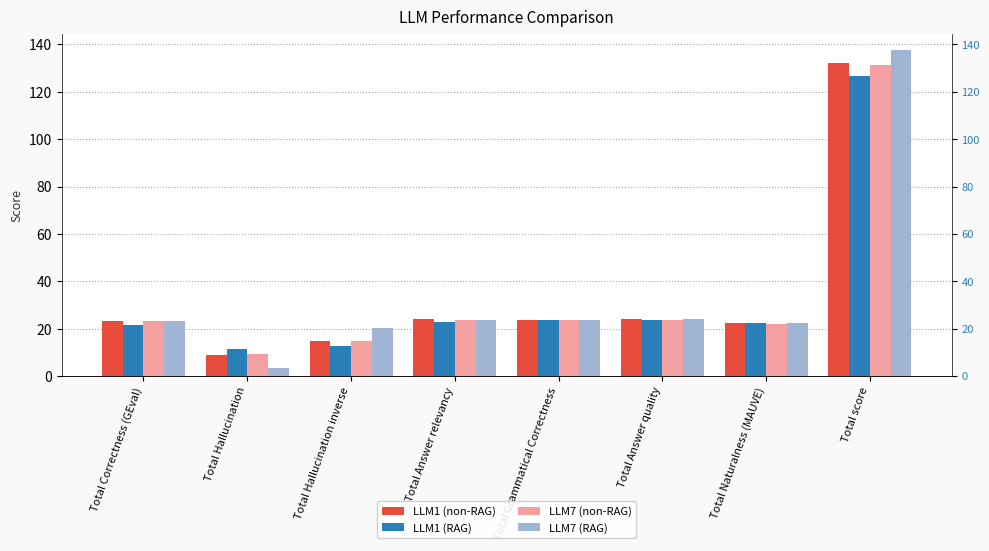

Reading left to right, extract all data points from this chart.

LLM1 (non-RAG): Total Correctness (GEval)=23.1	Total Hallucination=9.0	Total Hallucination inverse=15.0	Total Answer relevancy=24.0	Total Grammatical Correctness=23.8	Total Answer quality=23.9	Total Naturalness (MAUVE)=22.3	Total score=132.2
LLM1 (RAG): Total Correctness (GEval)=21.4	Total Hallucination=11.5	Total Hallucination inverse=12.5	Total Answer relevancy=22.7	Total Grammatical Correctness=23.9	Total Answer quality=23.7	Total Naturalness (MAUVE)=22.4	Total score=126.5
LLM7 (non-RAG): Total Correctness (GEval)=23.4	Total Hallucination=9.2	Total Hallucination inverse=14.8	Total Answer relevancy=23.9	Total Grammatical Correctness=23.5	Total Answer quality=23.9	Total Naturalness (MAUVE)=22.1	Total score=131.4
LLM7 (RAG): Total Correctness (GEval)=23.3	Total Hallucination=3.5	Total Hallucination inverse=20.5	Total Answer relevancy=23.8	Total Grammatical Correctness=23.7	Total Answer quality=23.9	Total Naturalness (MAUVE)=22.5	Total score=137.6